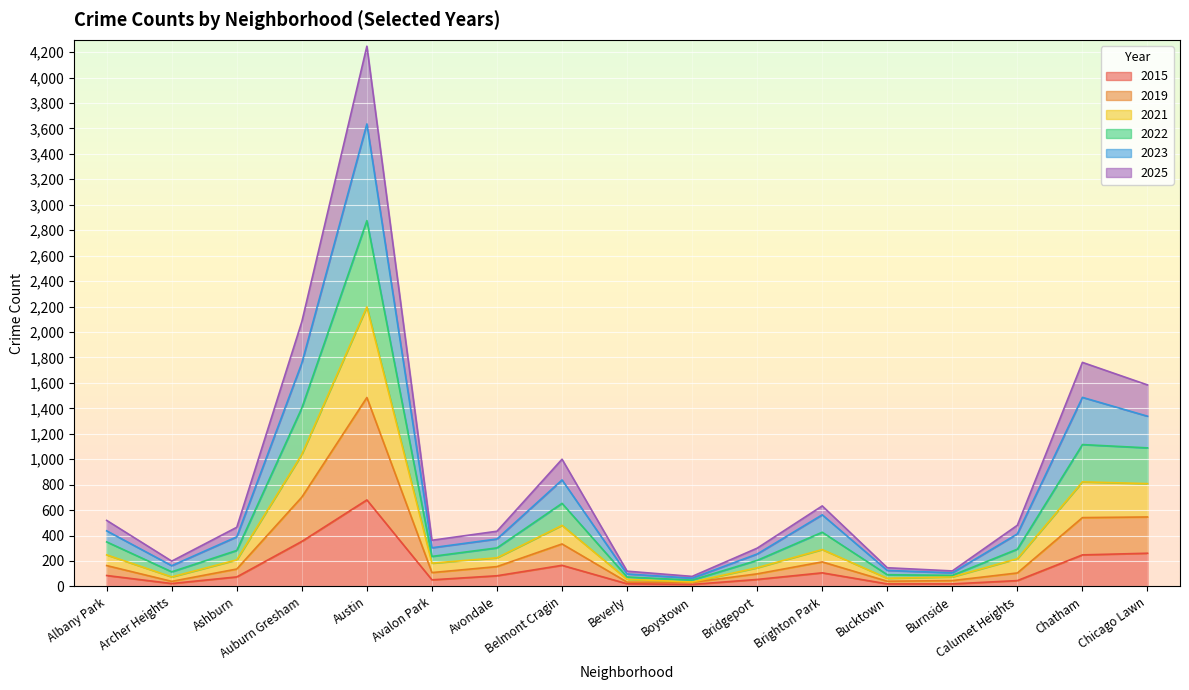

How many lines are shown in the chart?

6